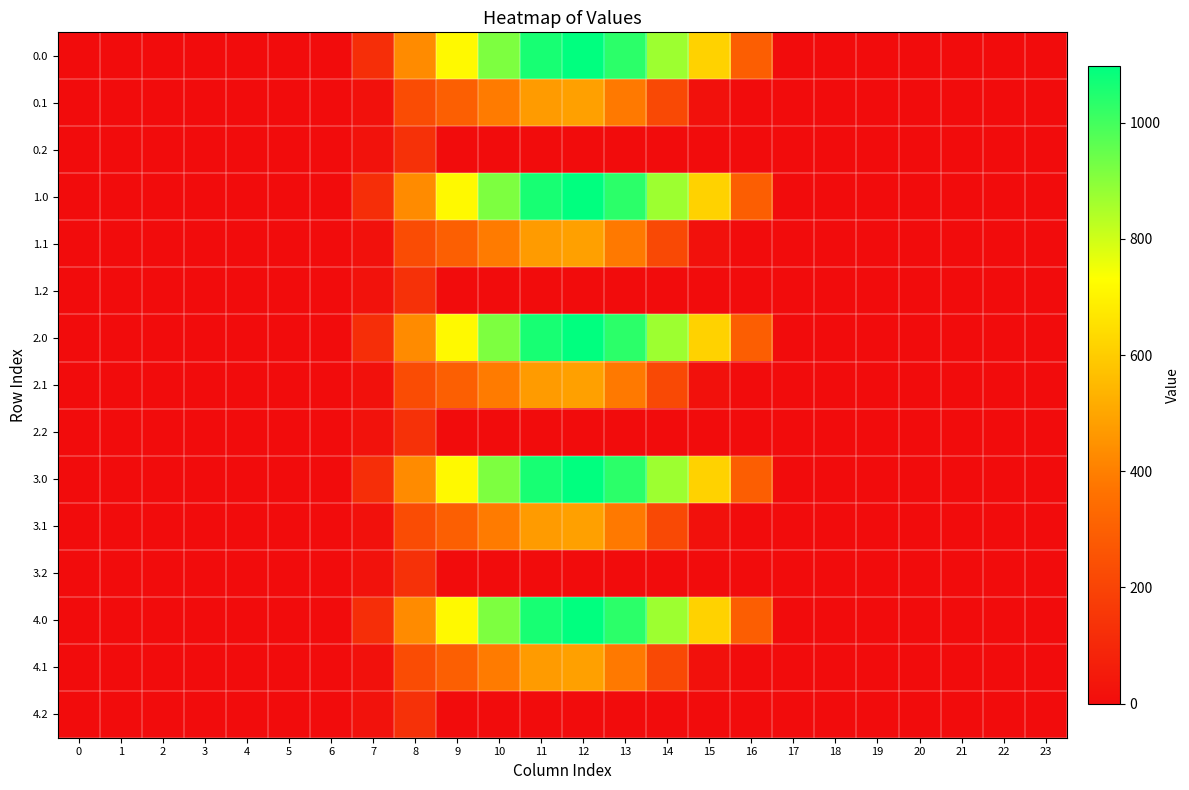

Which category has the highest value across all series?

12